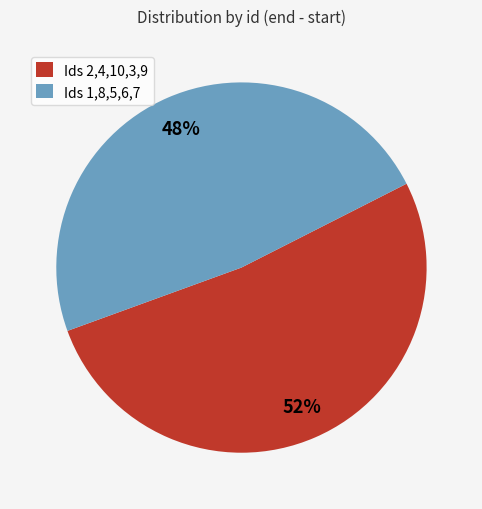

Which slice is the smallest?

Ids 1,8,5,6,7